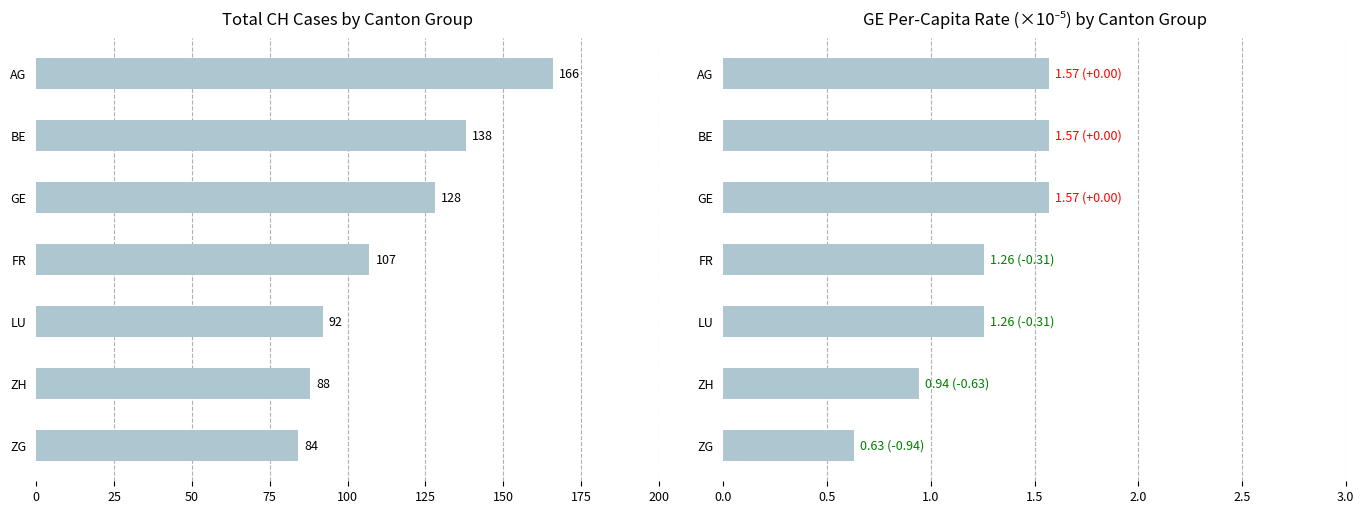

Rank the series by their average value, from highest to lowest.

CH, GE_pc